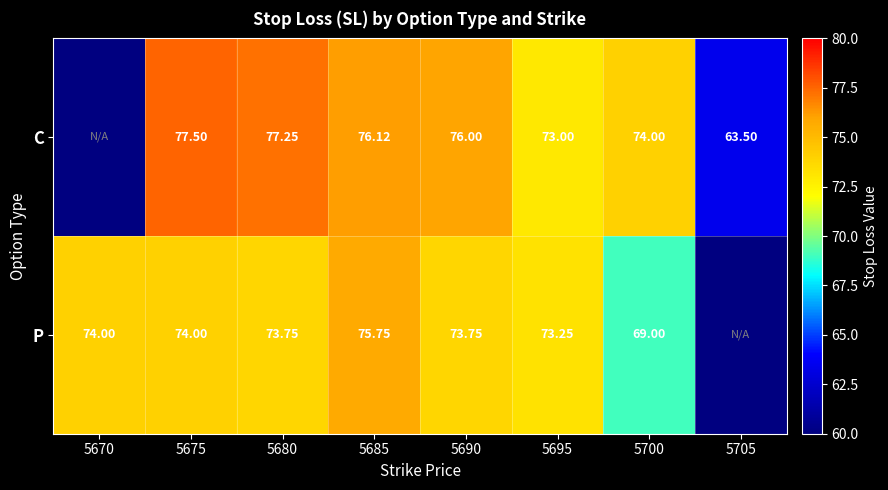

True or false: C has a value of 116.8 at 5680.

False